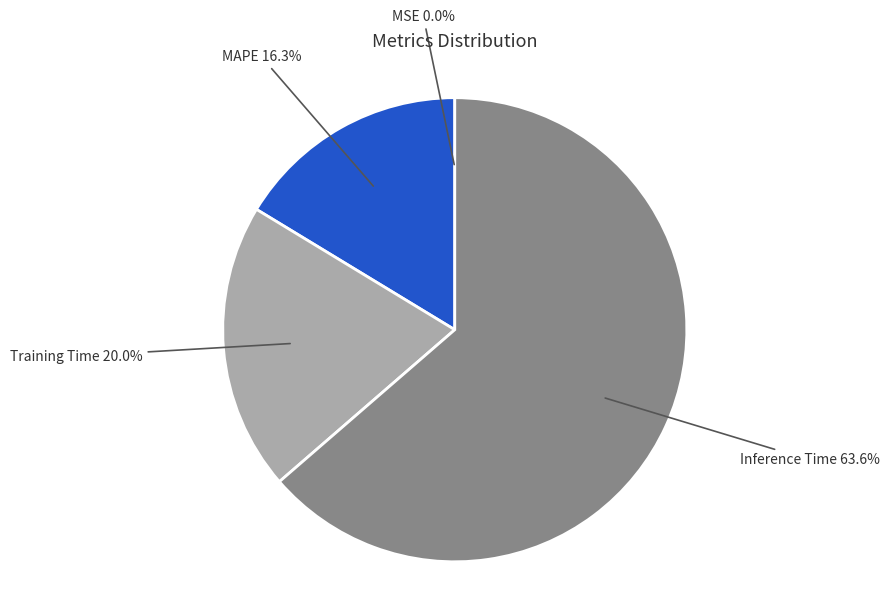

Is there a majority slice in this chart?

Yes